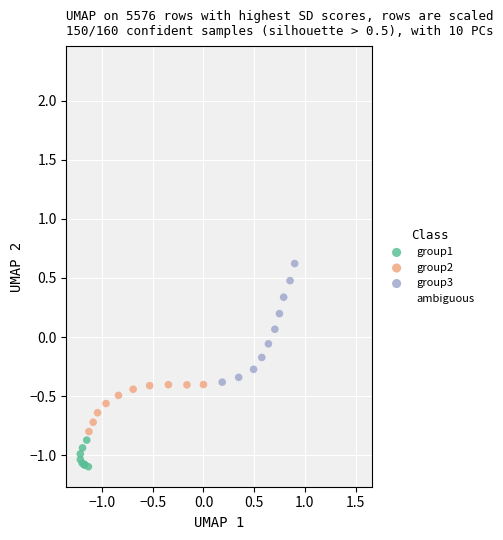

Which series reaches the maximum Y coordinate?

ambiguous